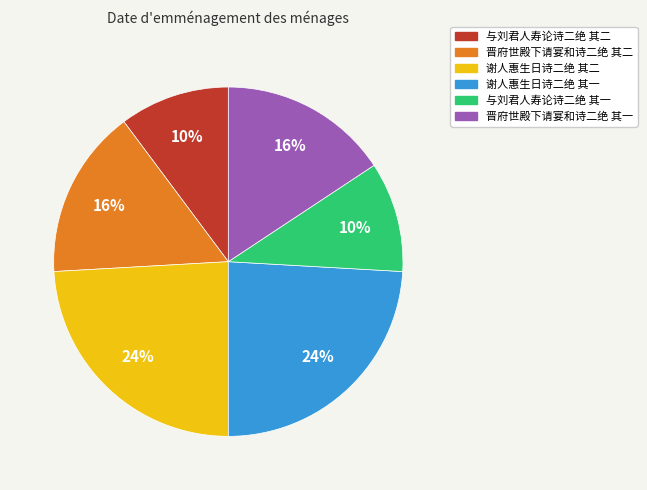

Is there a majority slice in this chart?

No